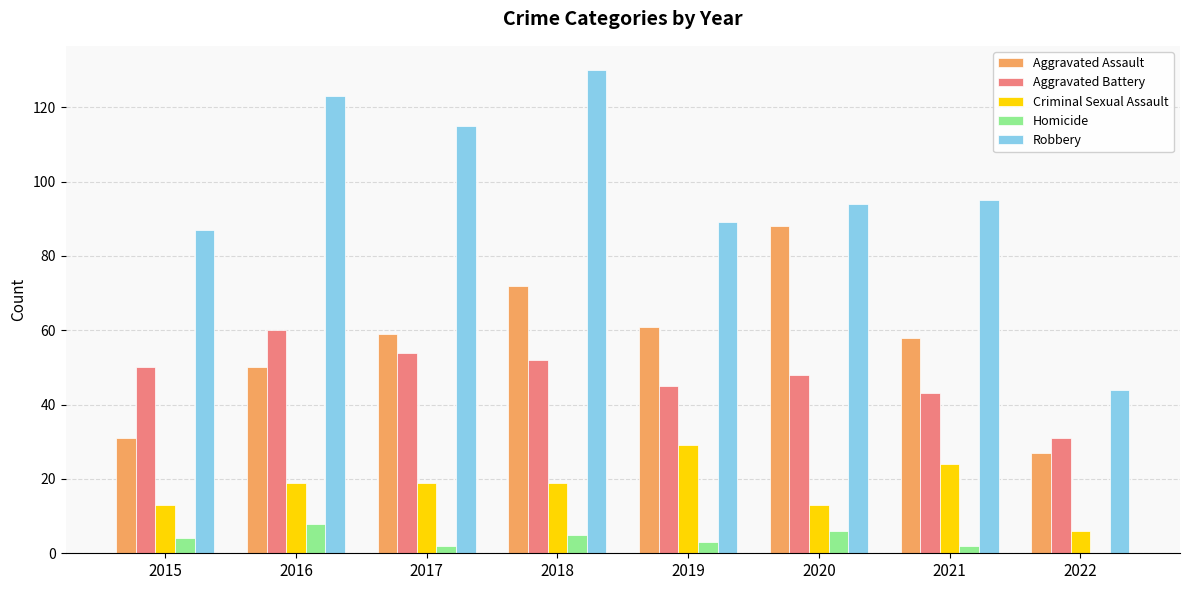

Between 2017 and 2018, which series saw the biggest shift?

Robbery